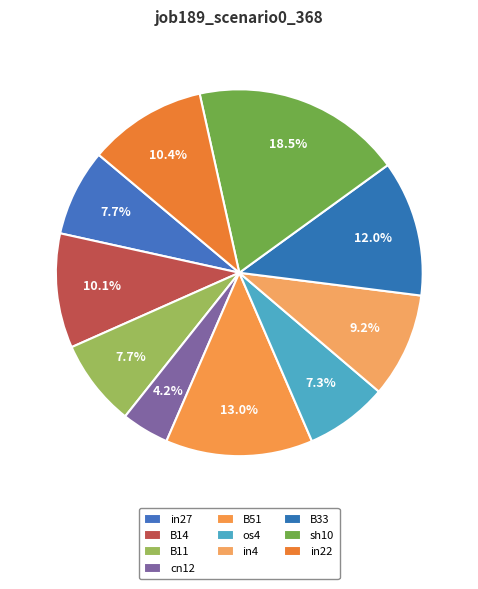

How many slices are in this pie chart?

10